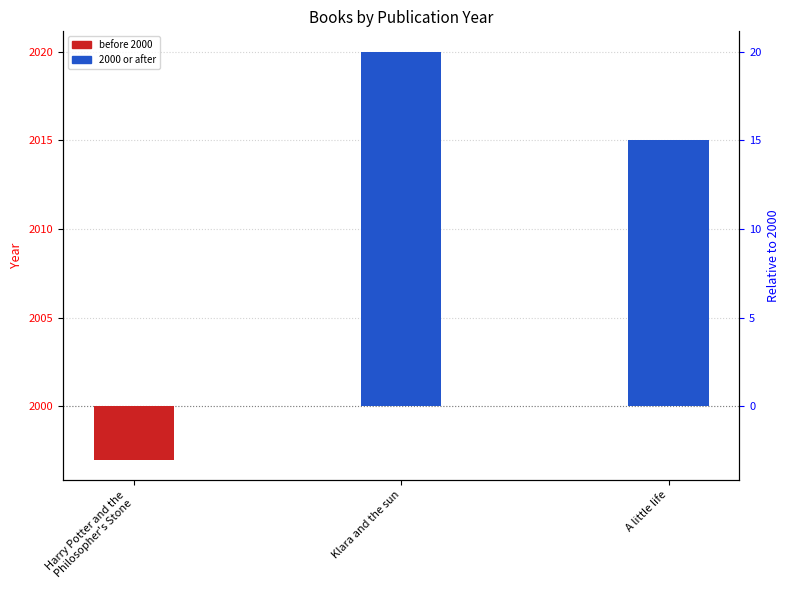

Reading left to right, extract all data points from this chart.

year (before 2000): Harry Potter and the
Philosopher's Stone=-3	Klara and the sun=0	A little life=0
year (2000 or after): Harry Potter and the
Philosopher's Stone=0	Klara and the sun=20	A little life=15